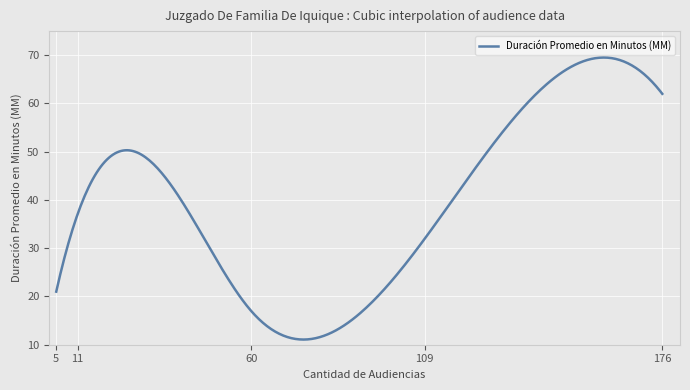

What is the difference between the maximum and minimum values?

58.5